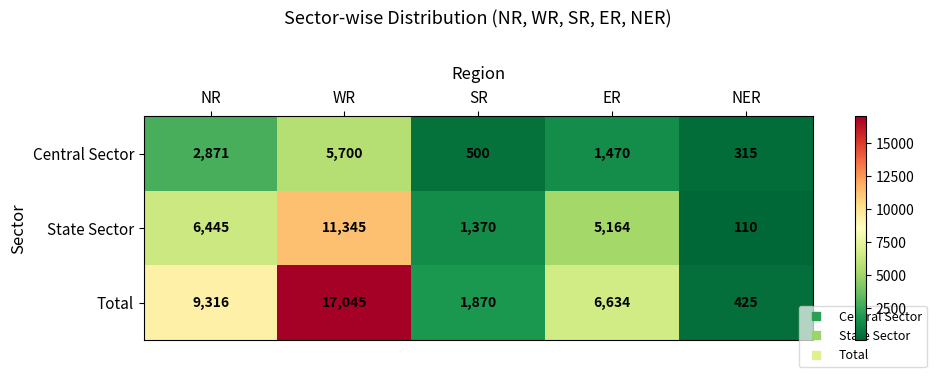

List the series in order of their peak value, highest first.

Total, State Sector, Central Sector